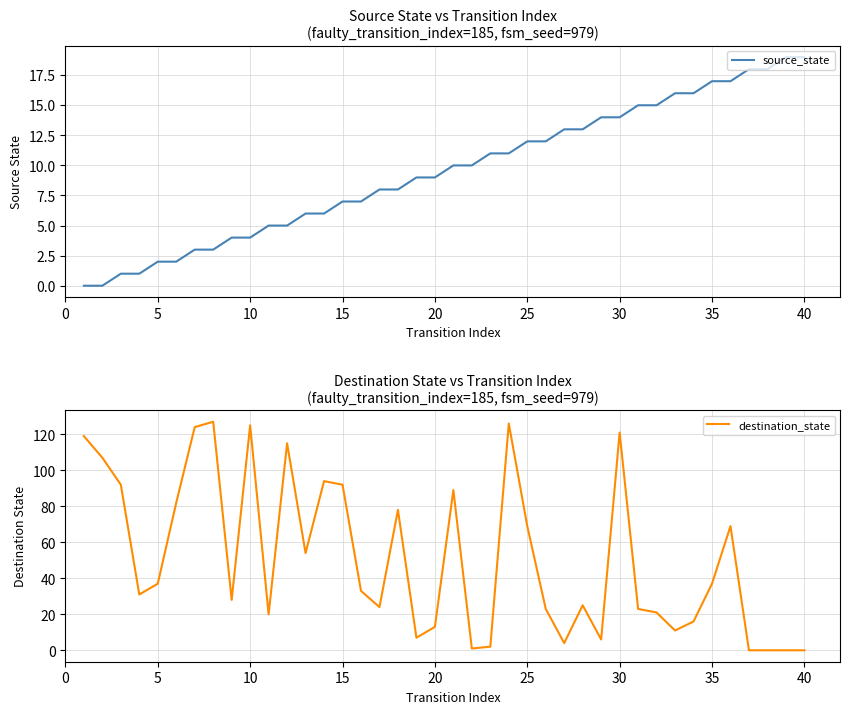

What is the maximum value for source_state?

19